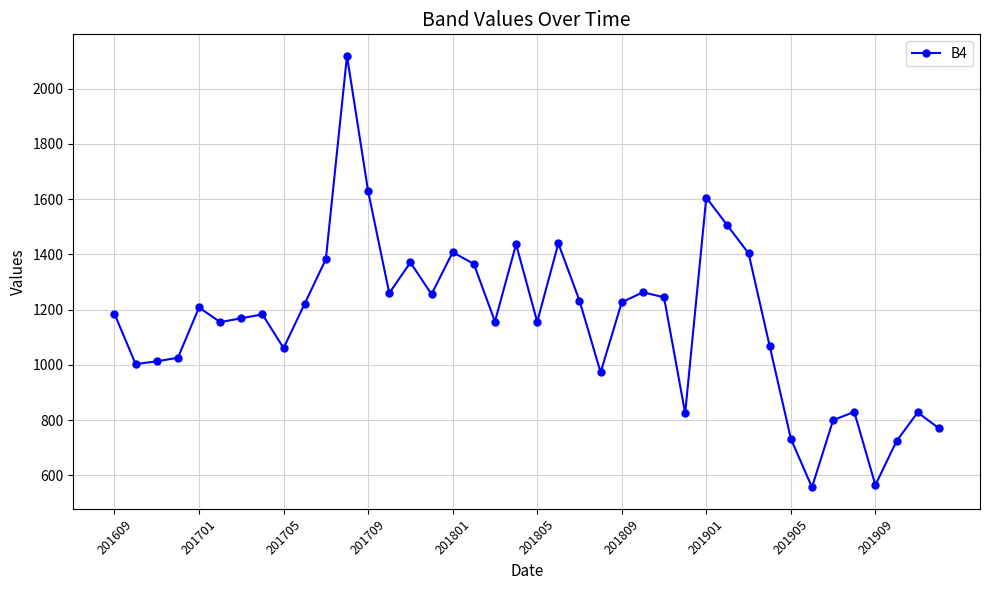

What is the greatest value displayed?

2119